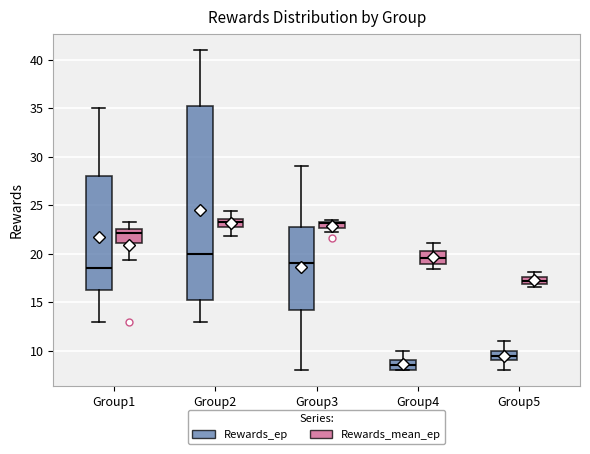

Comparing the boxes themselves (not the whiskers), which one is the tallest?

Group2 (Rewards_ep)